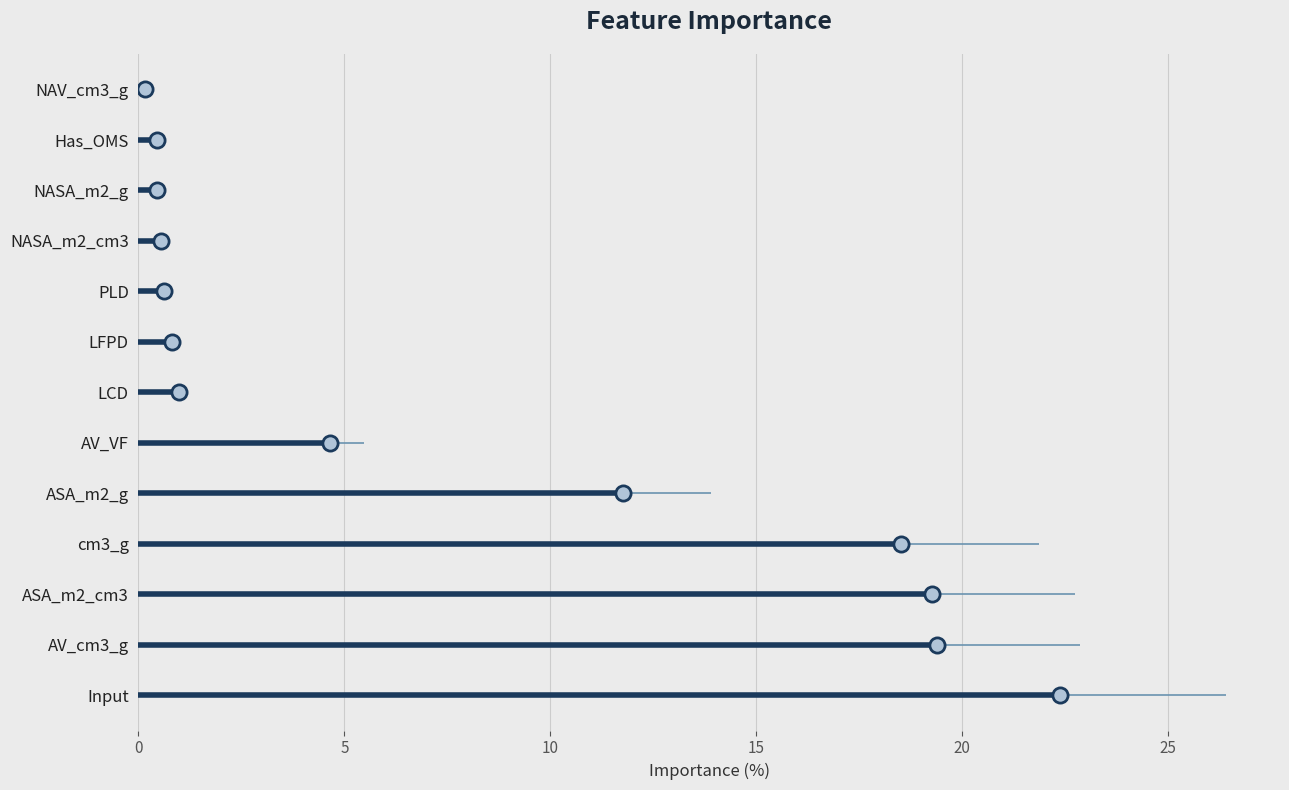

Between PLD and ASA_m2_g, which is larger?

ASA_m2_g